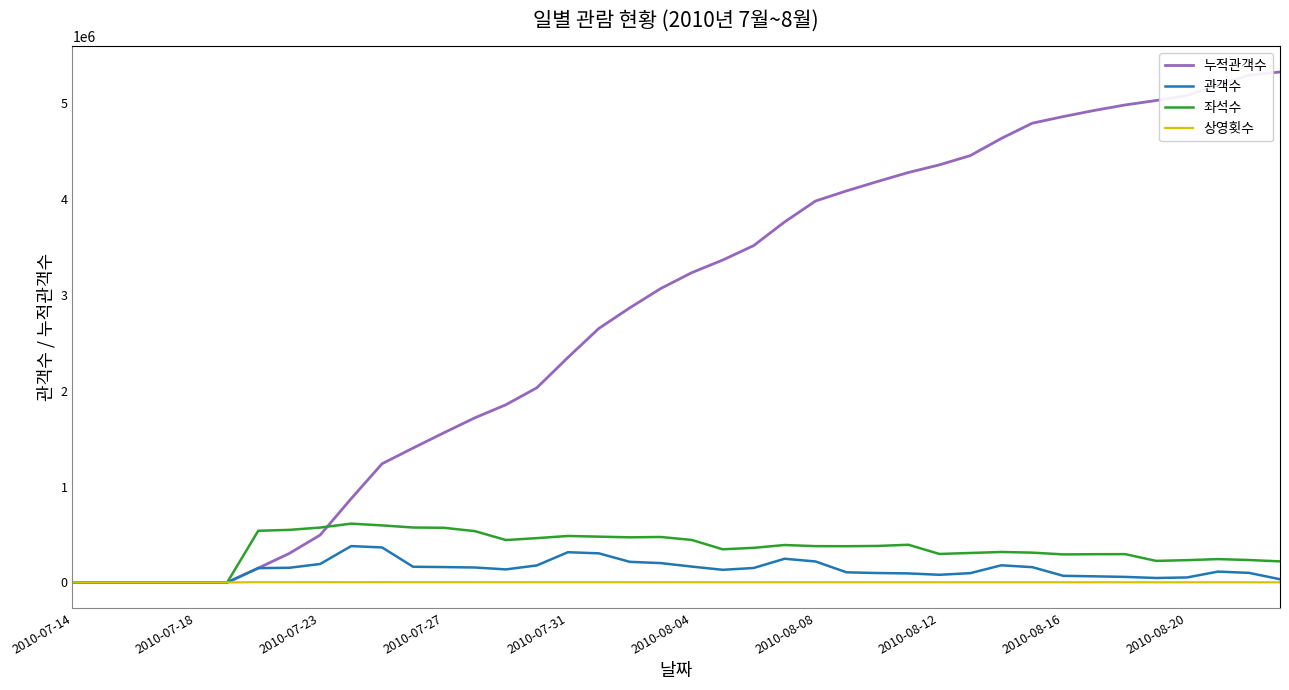

Which series has the largest total across all categories?

누적관객수